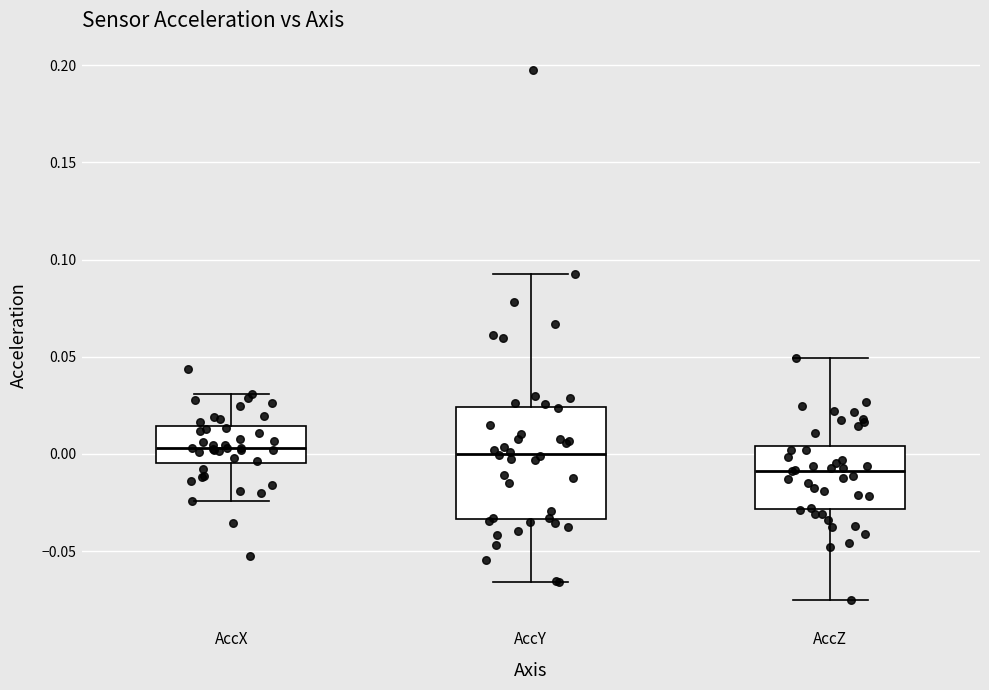

Which box is the tallest, from its lower edge to its upper edge?

AccY